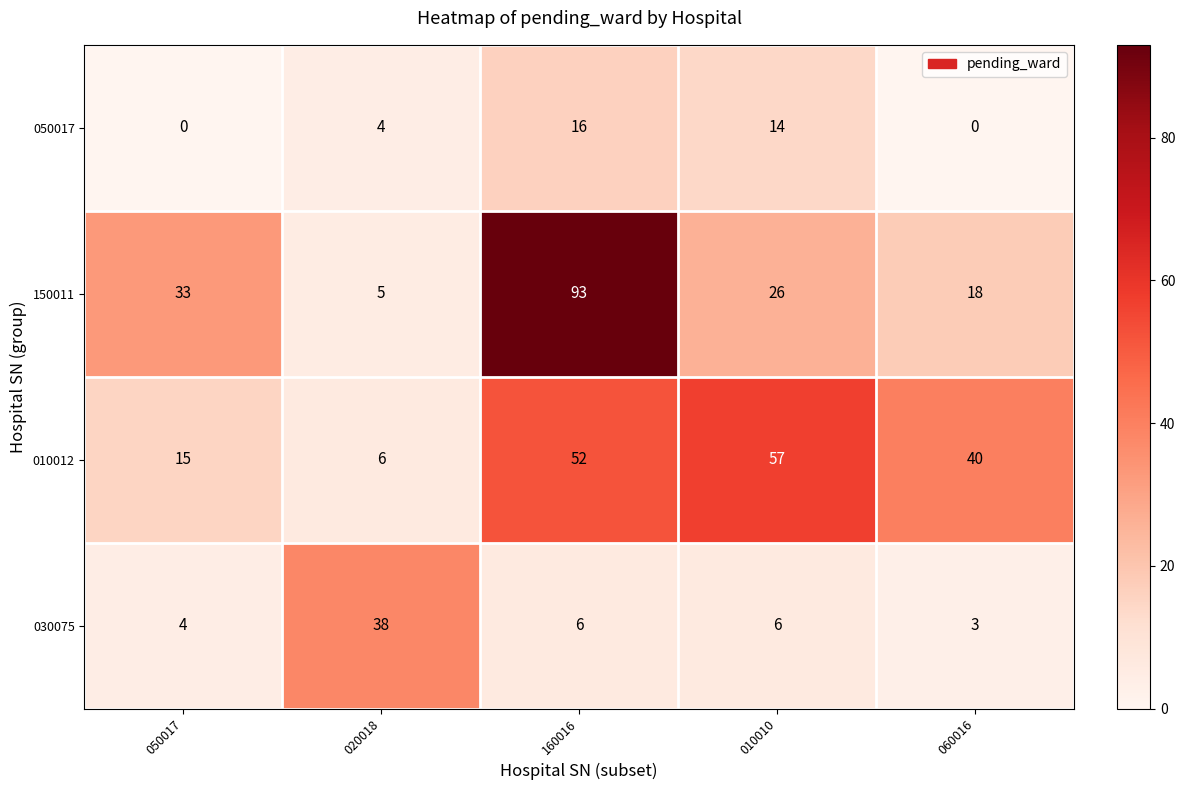

The value of 030075 at 010010 is 6. True or false?

True